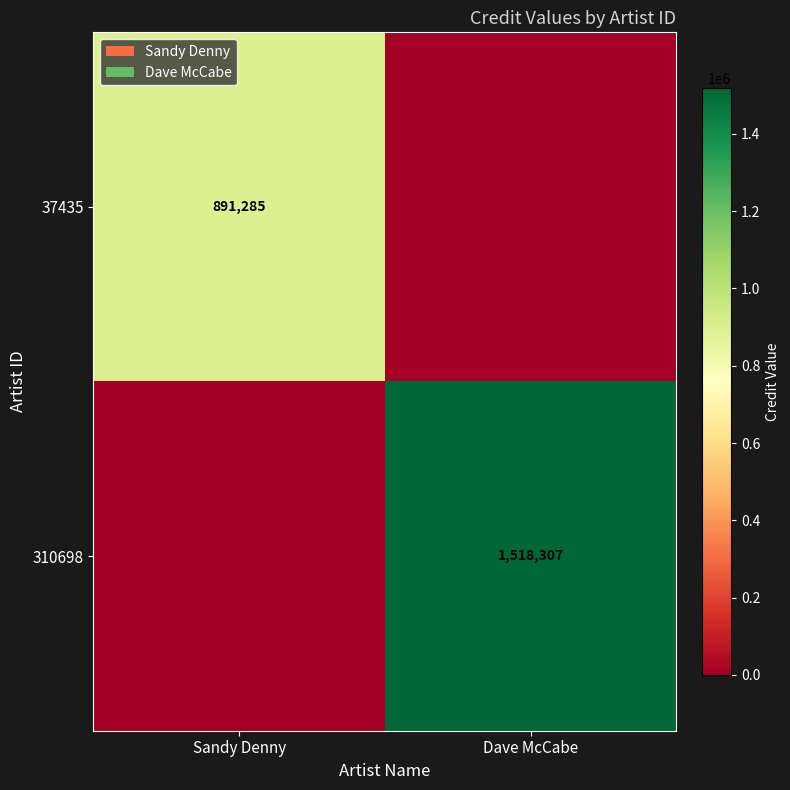

Is the value of 37435 at Sandy Denny greater than the value of 310698 at Dave McCabe?

No